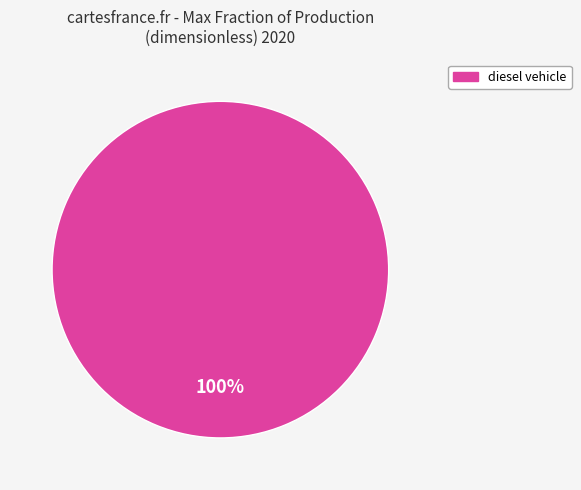

Is there any slice that represents more than half of the pie?

Yes